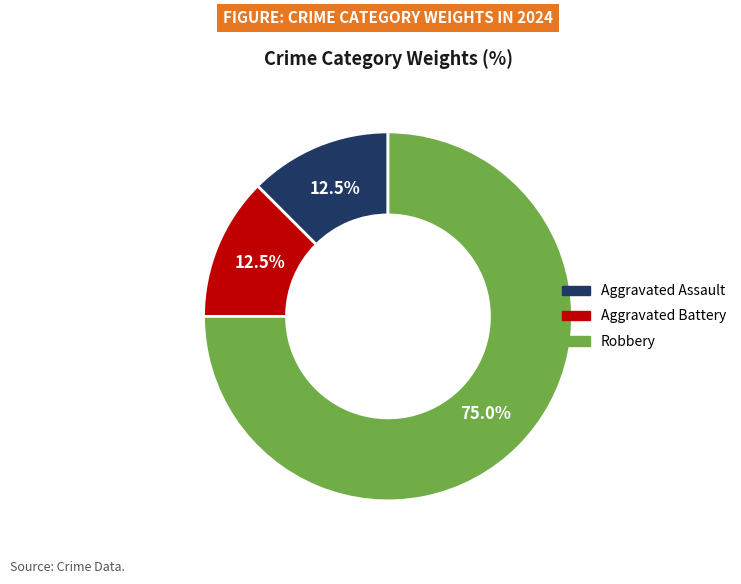

To the nearest percent, what percentage of the pie is Robbery?

75%